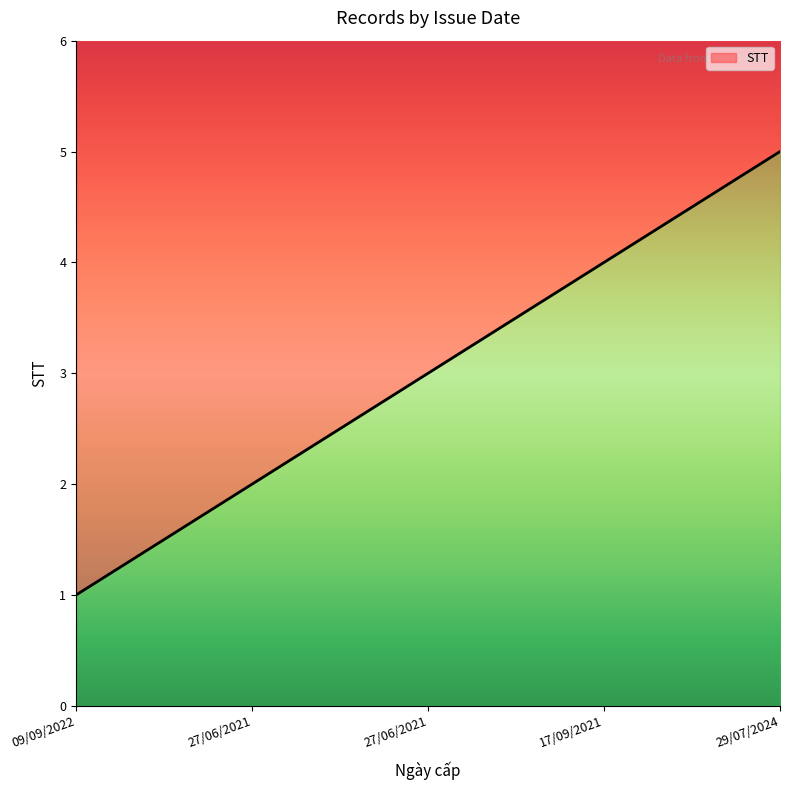

At which category does the chart reach its minimum across all series?

09/09/2022